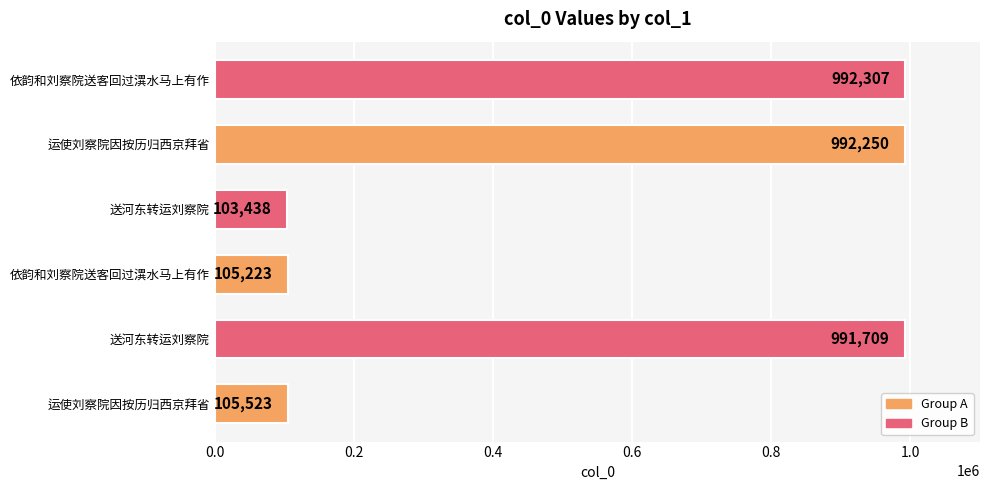

Does the chart contain stacked bars?

No